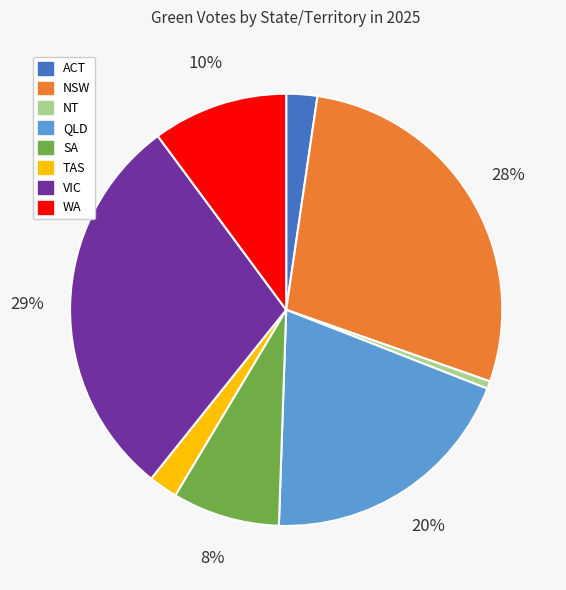

True or false: QLD accounts for 20% of the total.

True